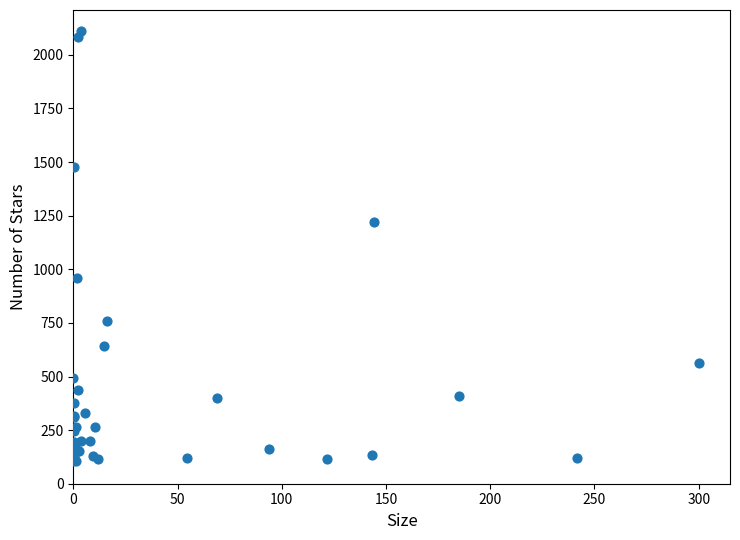

What Y value in the scatter plot is closest to 1106?

1222